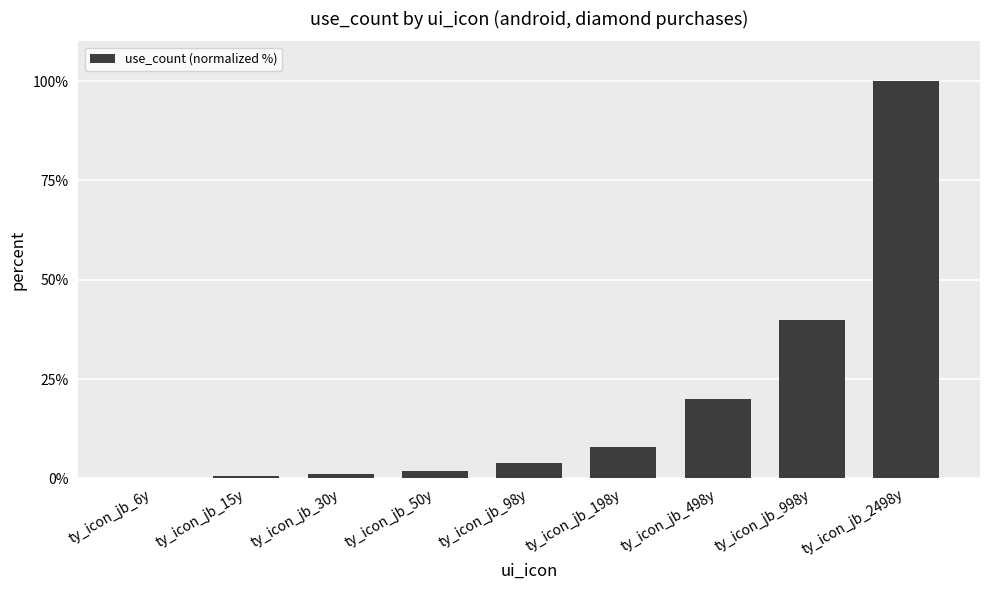

Where is the data nearest to the value 50?

ty_icon_jb_998y